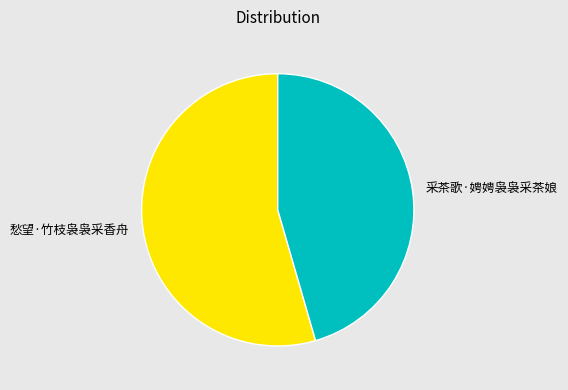

Is the sum of 愁望·竹枝袅袅采香舟 and 采茶歌·娉娉袅袅采茶娘 greater than half?

Yes